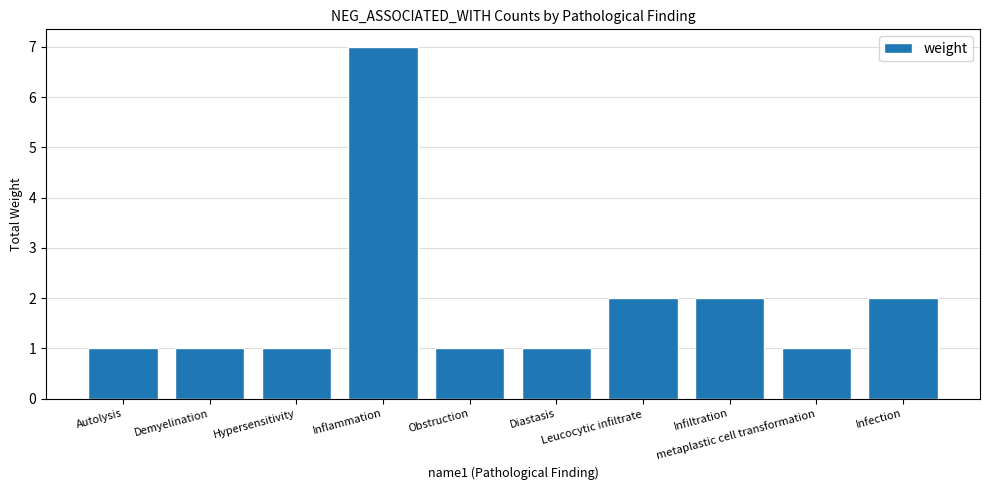

What is the sum of all values?

19